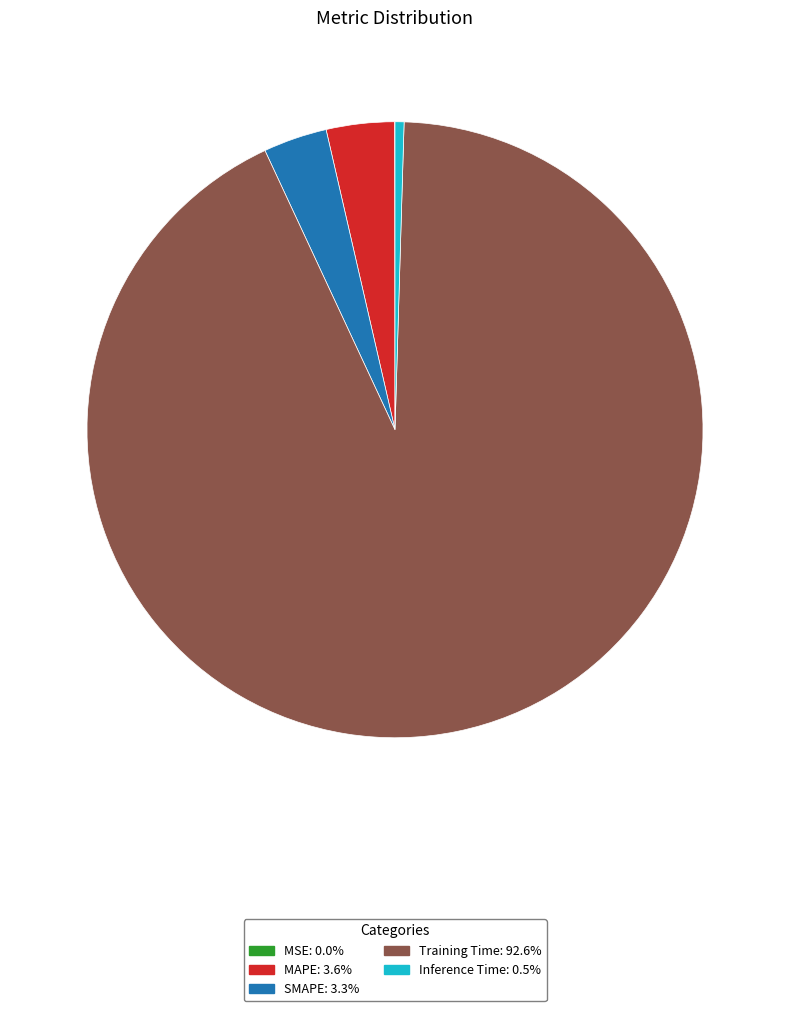

Which has a higher value, MAPE or Inference Time?

MAPE